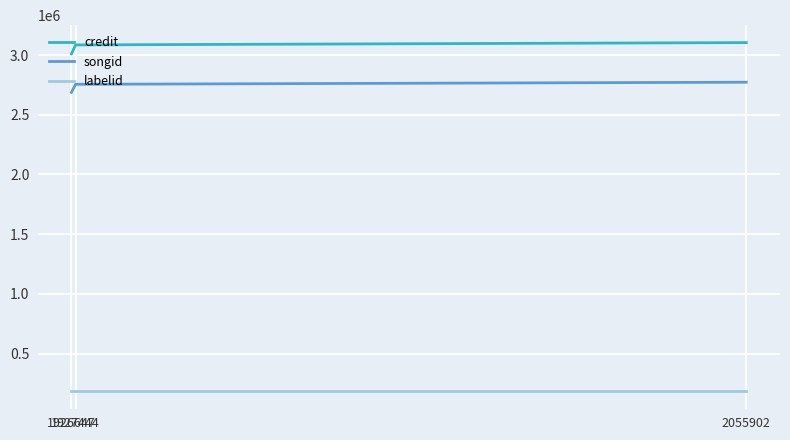

Is it true that credit equals 3104138 at 2055902?

True